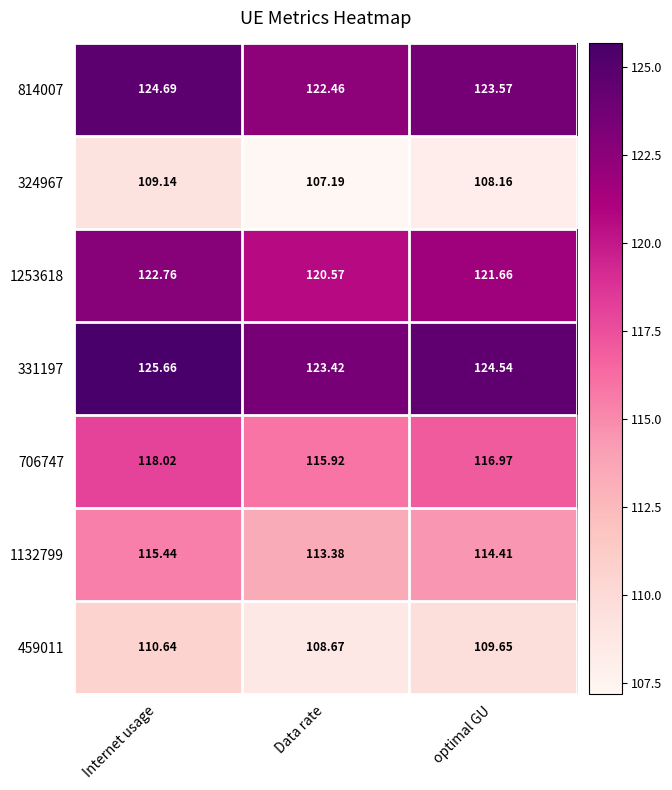

Is the value of 1253618 at optimal GU greater than the value of 706747 at Data rate?

Yes